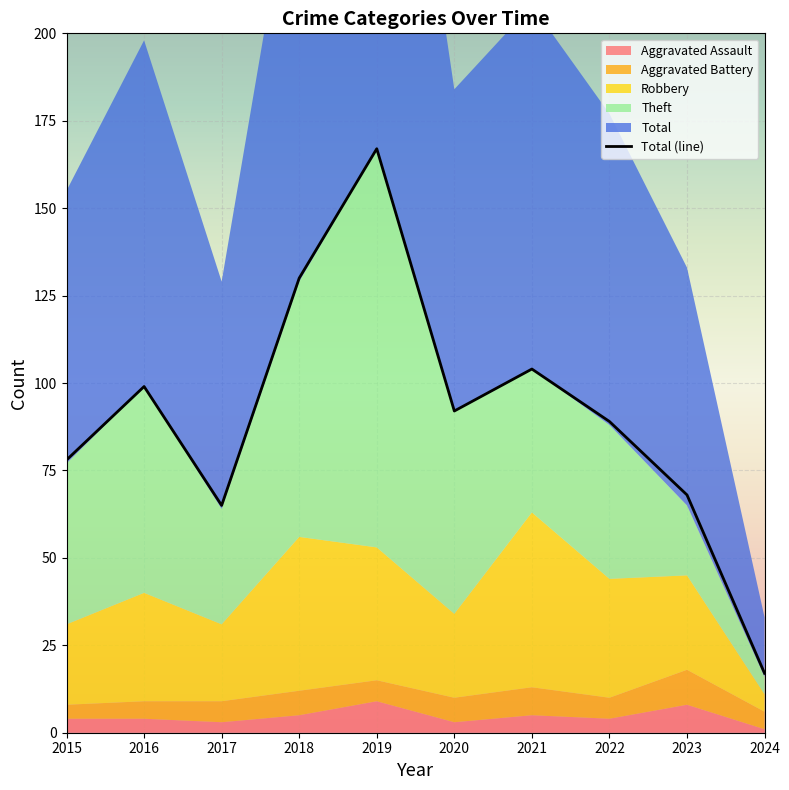

Where is the data nearest to the value 92?

2020